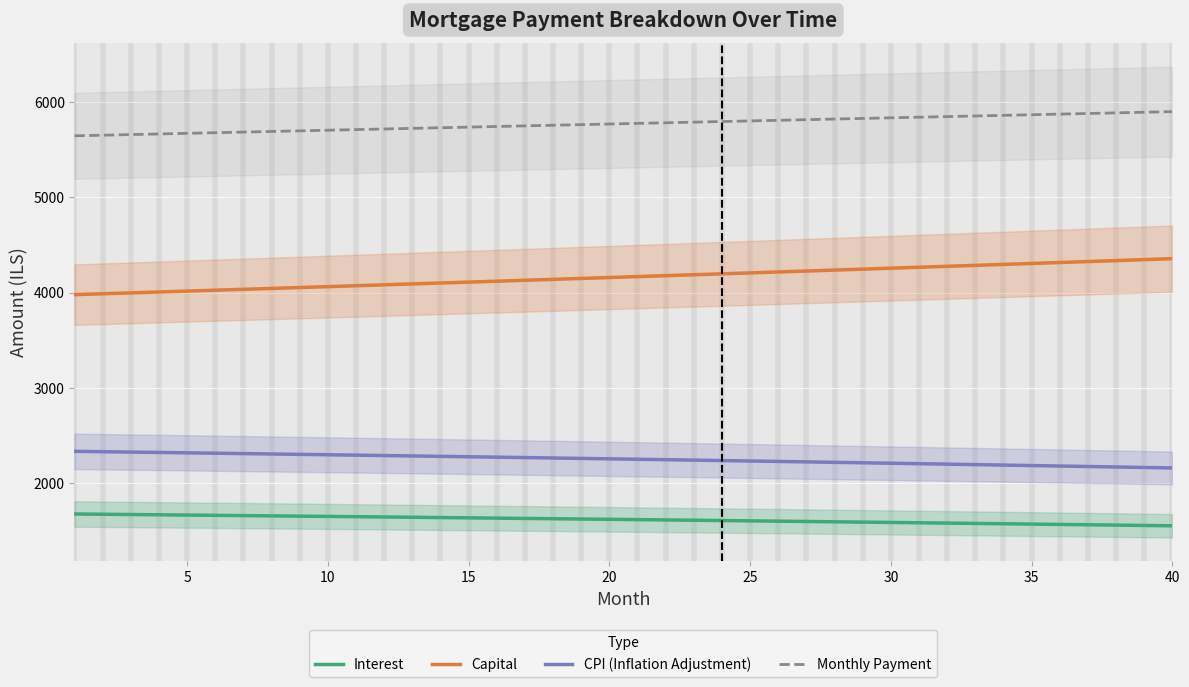

What is the sum of the CPI (Inflation Adjustment) values at 25 and 40?

4382.7